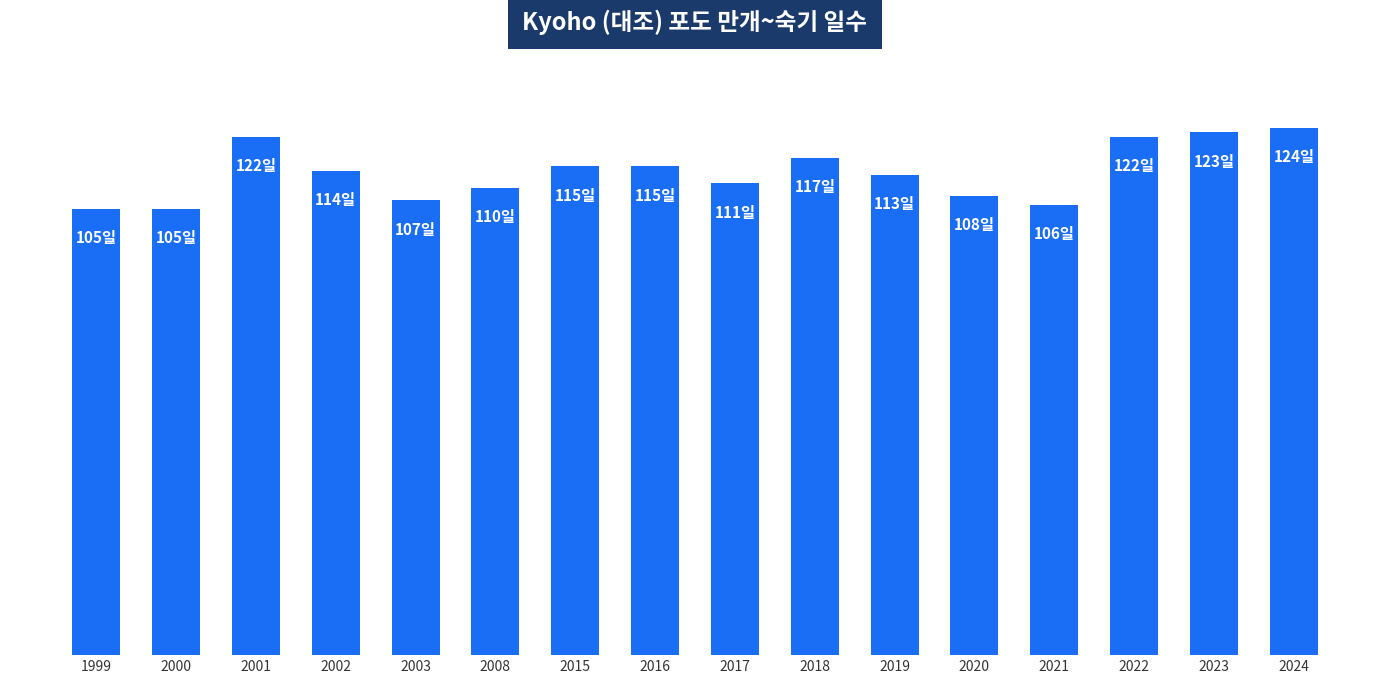

Approximately how many times larger is the value at 2019 compared to 2023?

0.9